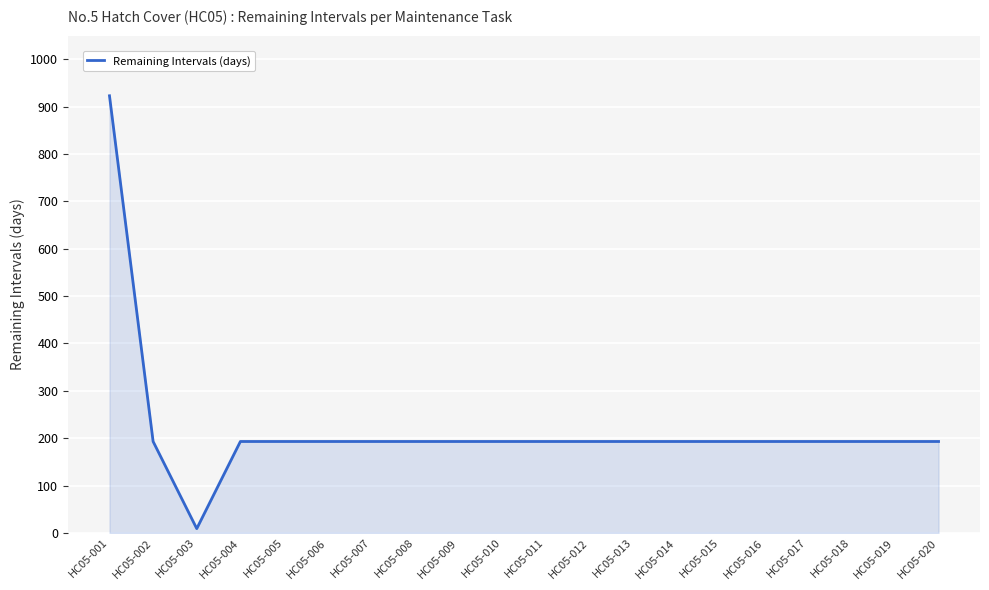

Approximately how many times larger is the value at HC05-018 compared to HC05-019?

1.0